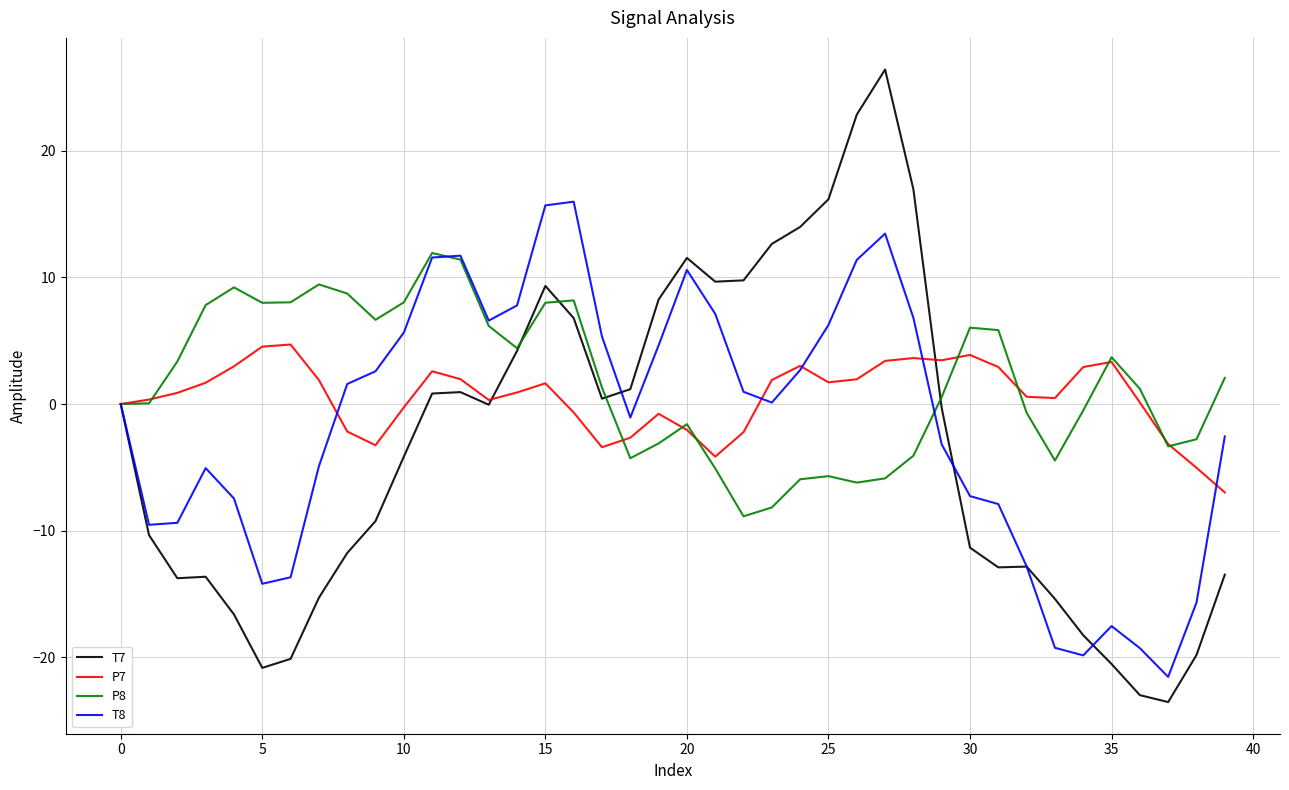

What are all the series names shown in the legend?

T7, P7, P8, T8